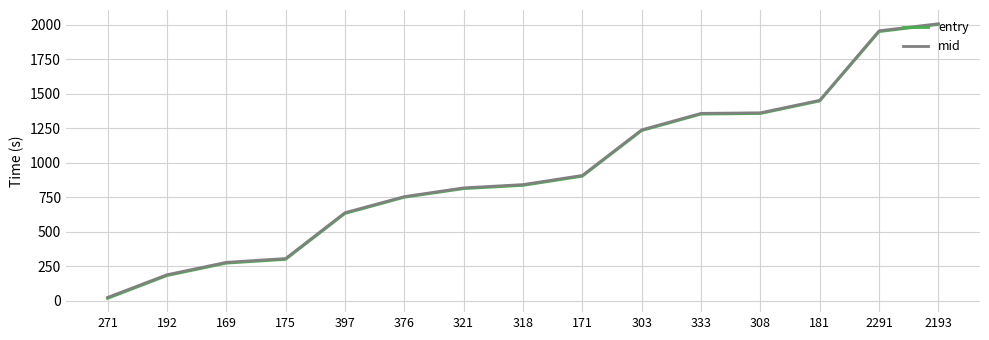

What is the maximum value shown in the chart?

2009.0